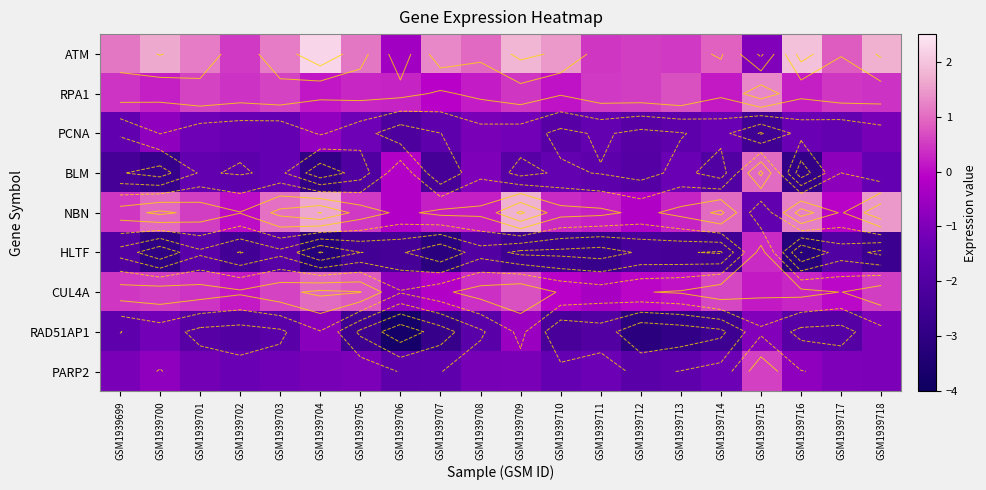

At which category is the sum across all series the highest?

GSM1939715